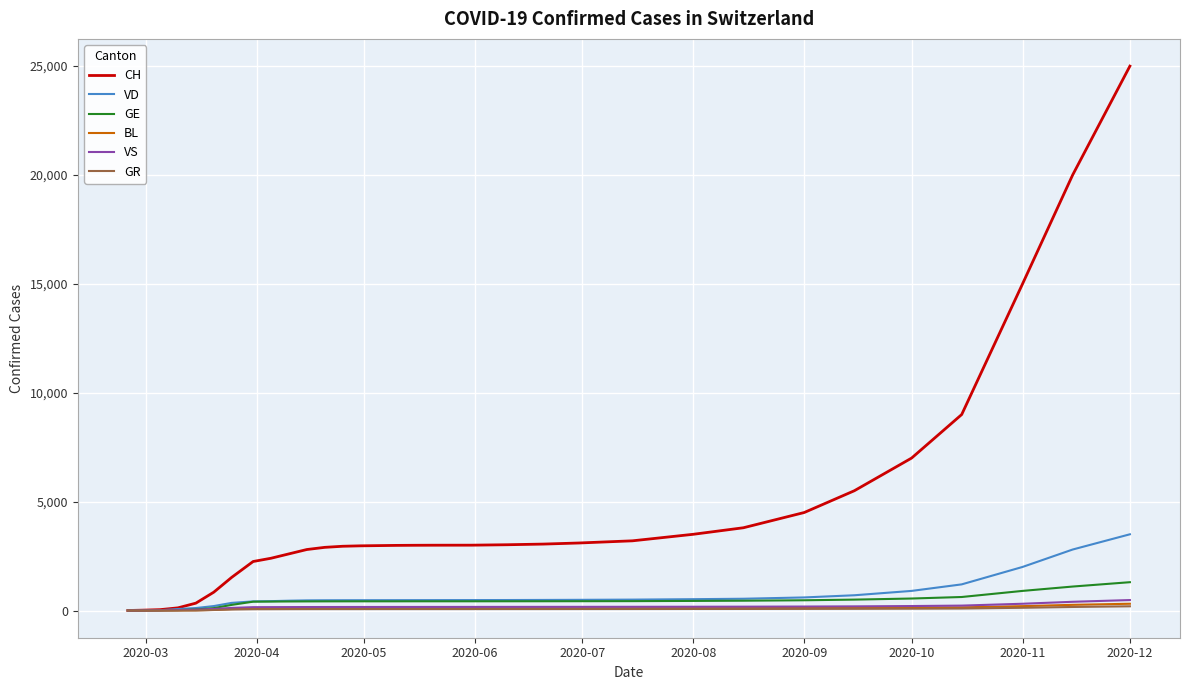

What is the maximum value shown in the chart?

25000